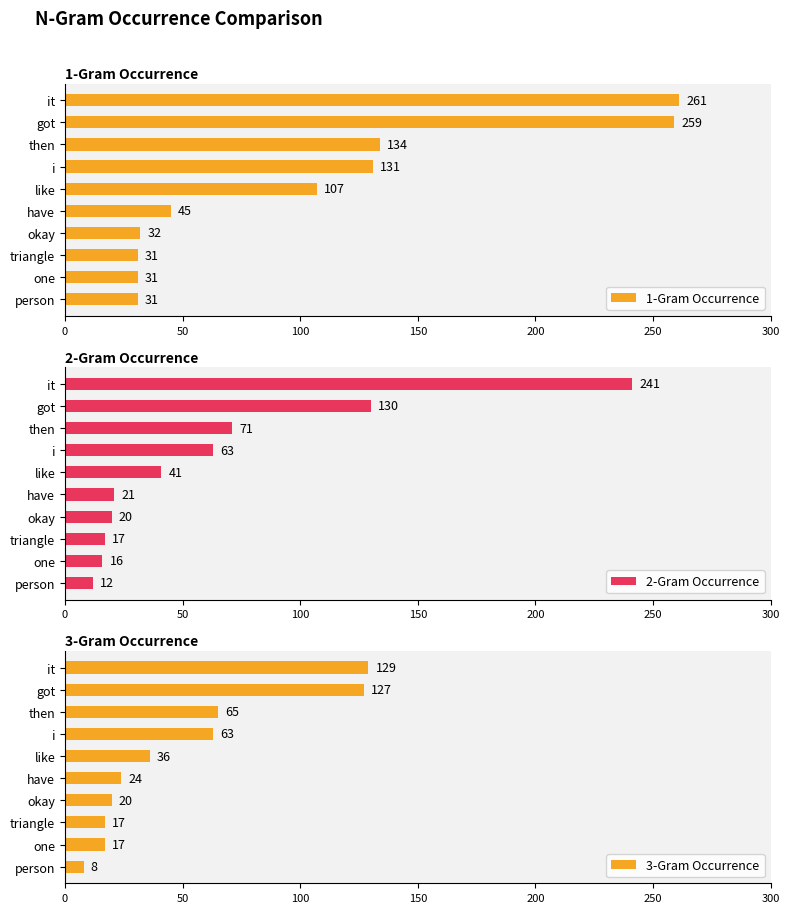

What is the highest value of the 1-Gram Occurrence series?

261